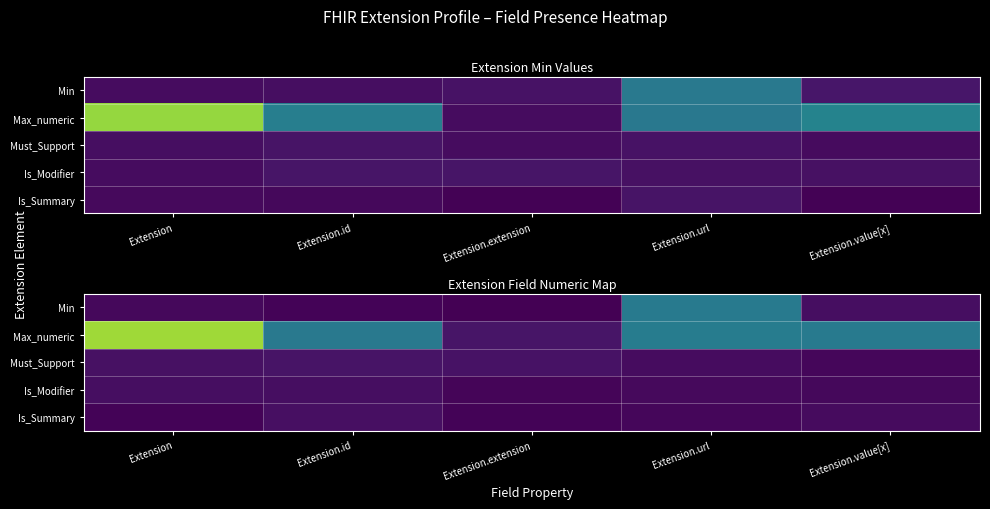

Count the number of categories in the chart.

5